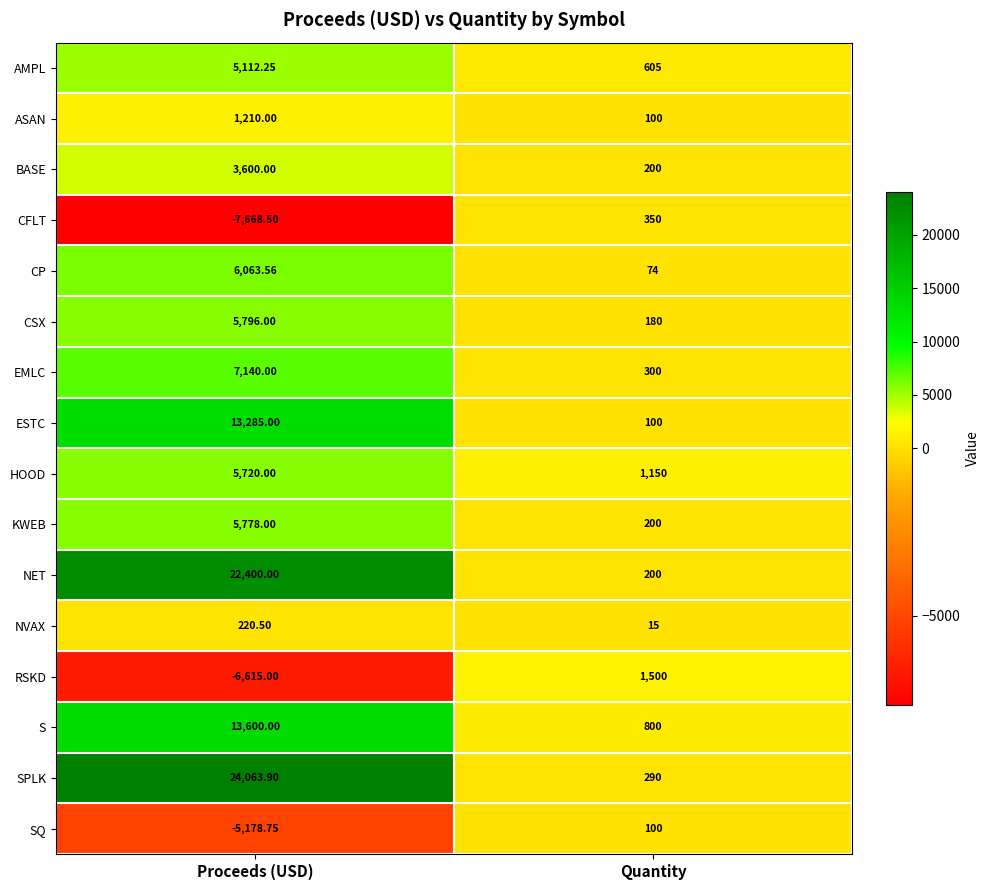

Is the value of CSX at Quantity greater than the value of ASAN at Proceeds (USD)?

No